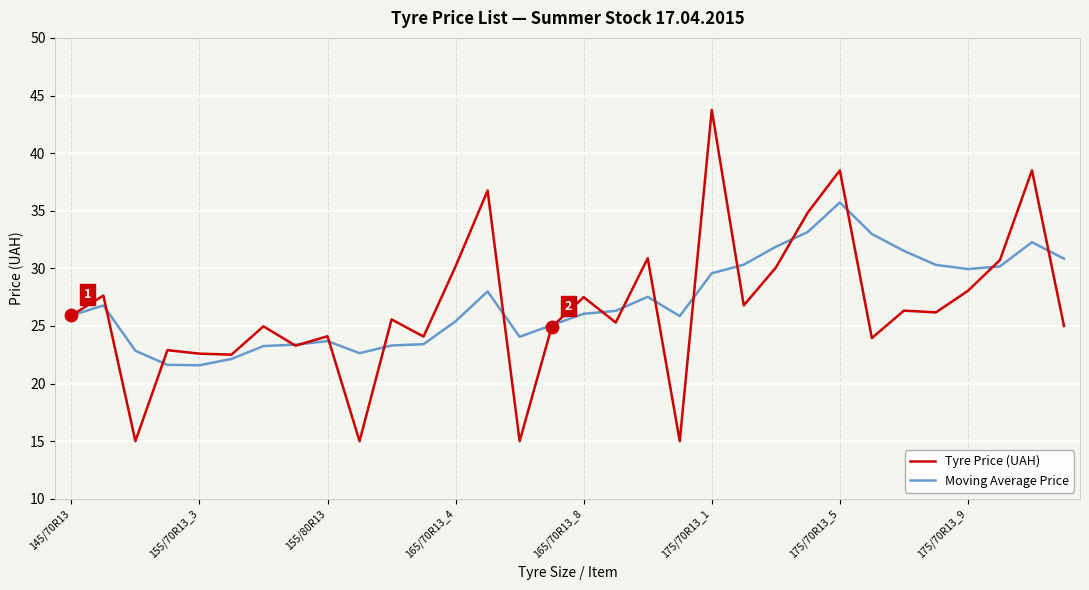

What is the lowest value of the Tyre Price (UAH) series?

15.0